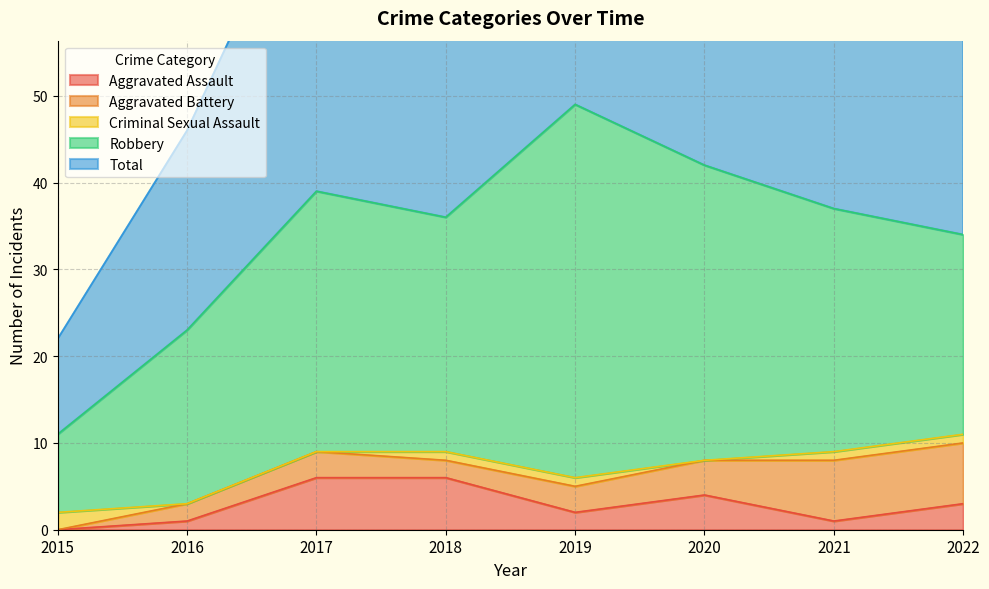

Reading left to right, transcribe all the data shown in this chart.

Aggravated Assault: 2015=0	2016=1	2017=6	2018=6	2019=2	2020=4	2021=1	2022=3
Aggravated Battery: 2015=0	2016=2	2017=3	2018=2	2019=3	2020=4	2021=7	2022=7
Criminal Sexual Assault: 2015=2	2016=0	2017=0	2018=1	2019=1	2020=0	2021=1	2022=1
Robbery: 2015=9	2016=20	2017=30	2018=27	2019=43	2020=34	2021=28	2022=23
Total: 2015=11	2016=23	2017=39	2018=36	2019=49	2020=42	2021=37	2022=35